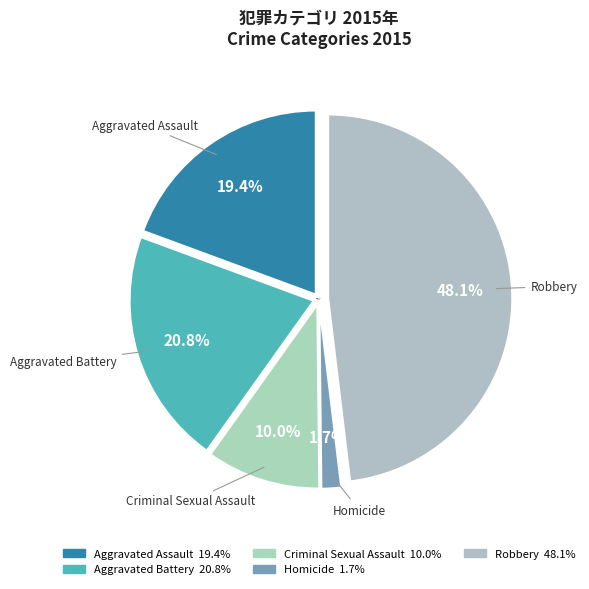

Approximately how many times larger is the value at Criminal Sexual Assault compared to Robbery?

0.2